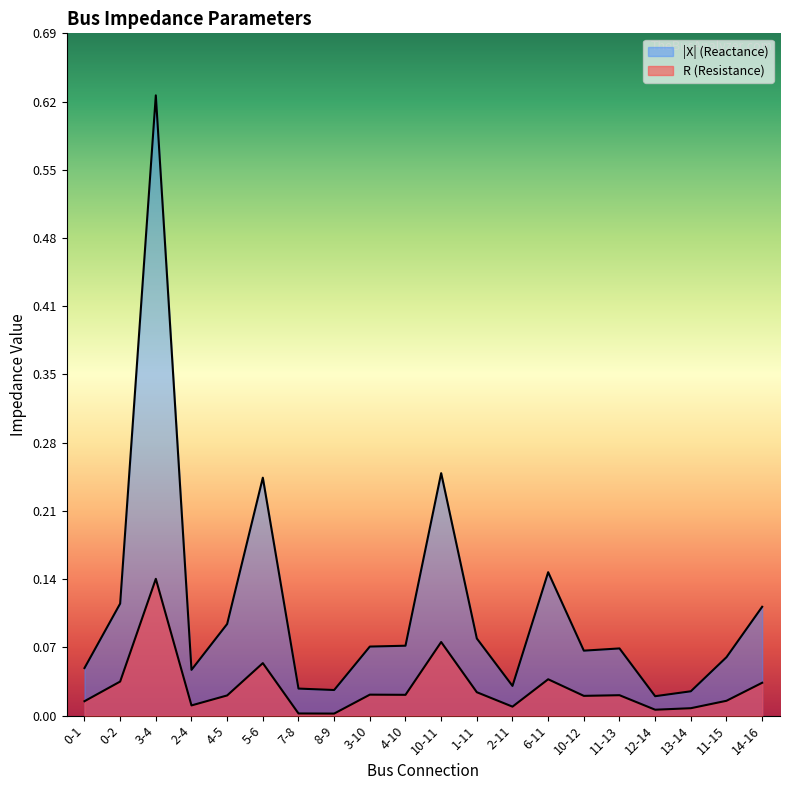

What is the average value of the X_abs series?

0.1